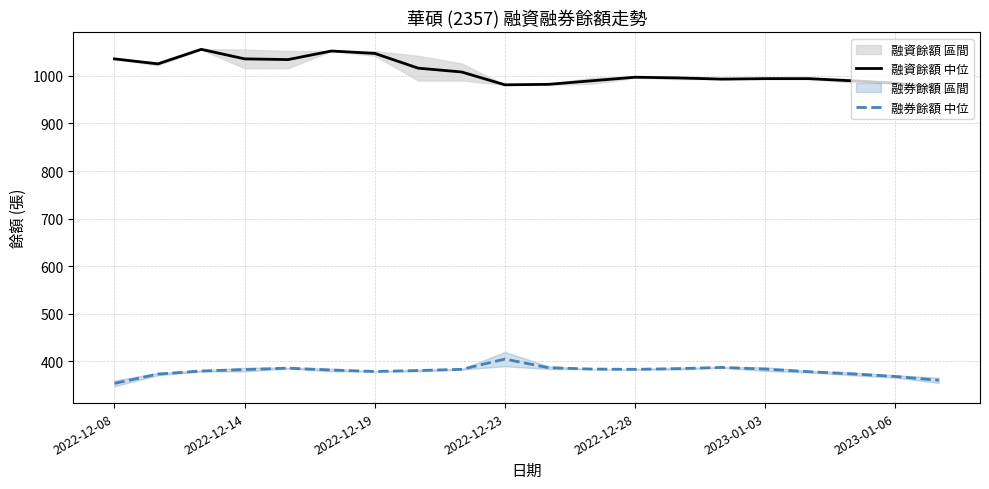

True or false: 融資餘額 中位 and 融券餘額 中位 cross at least once.

False